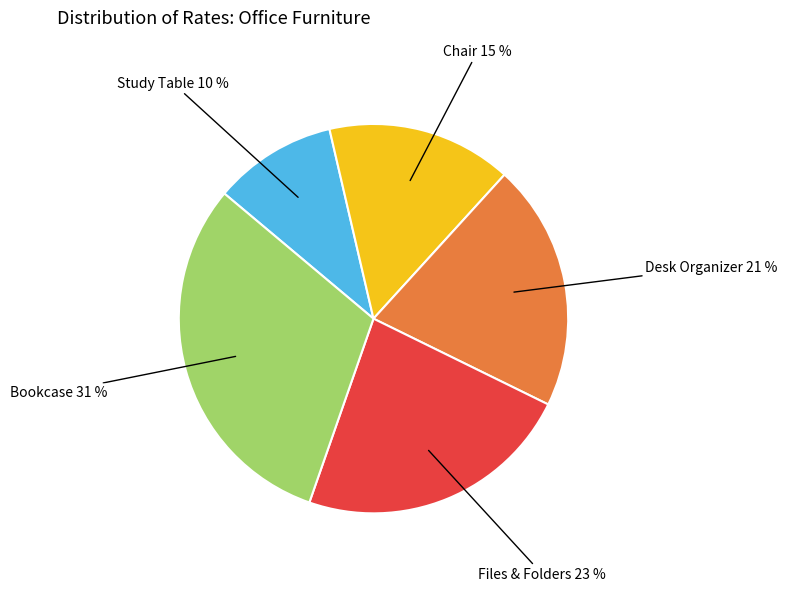

To the nearest percent, what portion does Bookcase represent?

31%